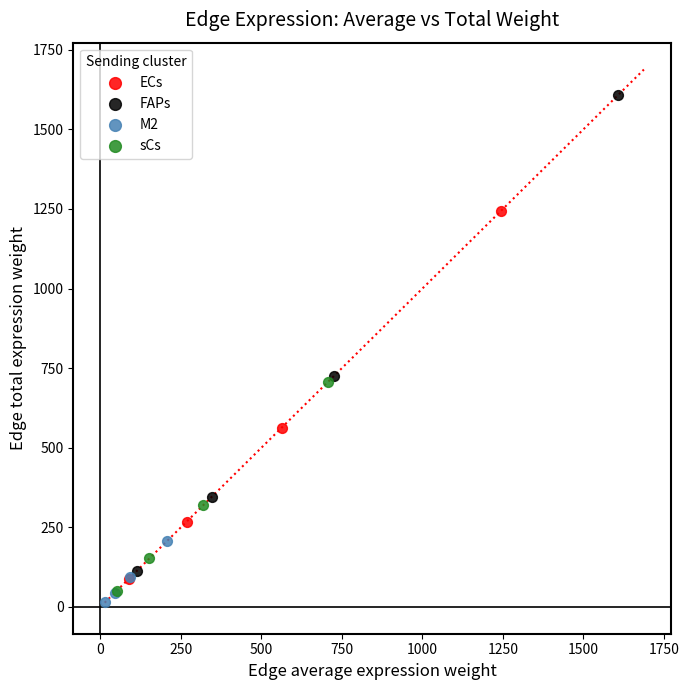

Which series has the largest Y range (max minus min)?

FAPs